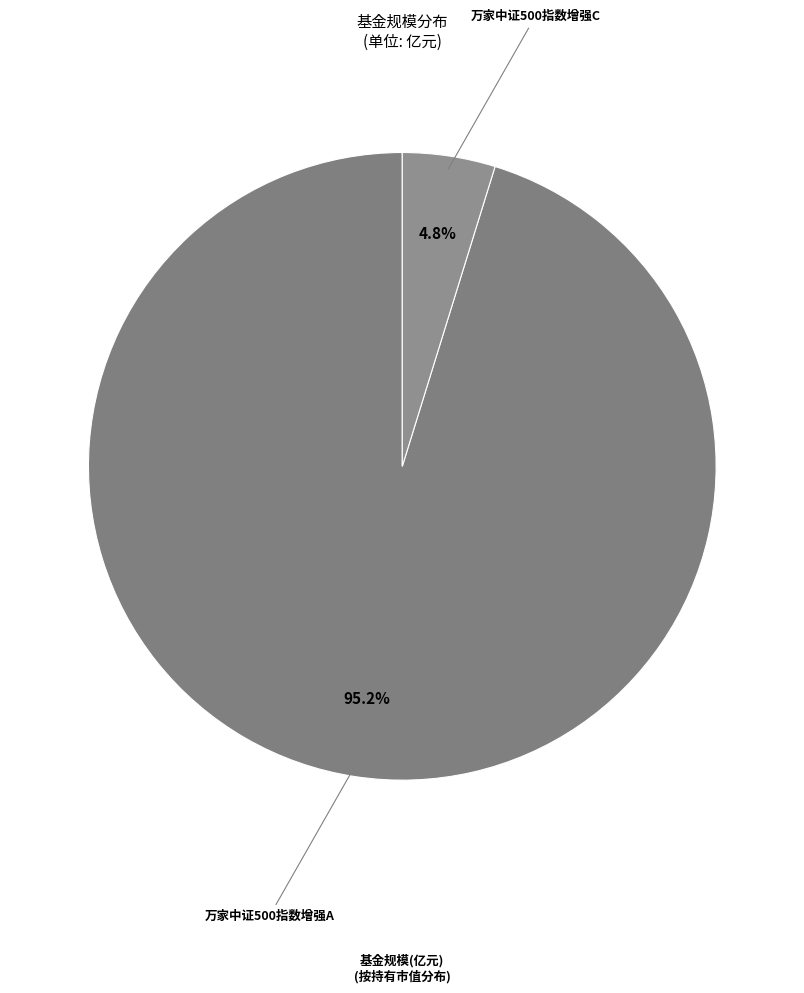

What is the smallest slice in the pie chart?

万家中证500指数增强C